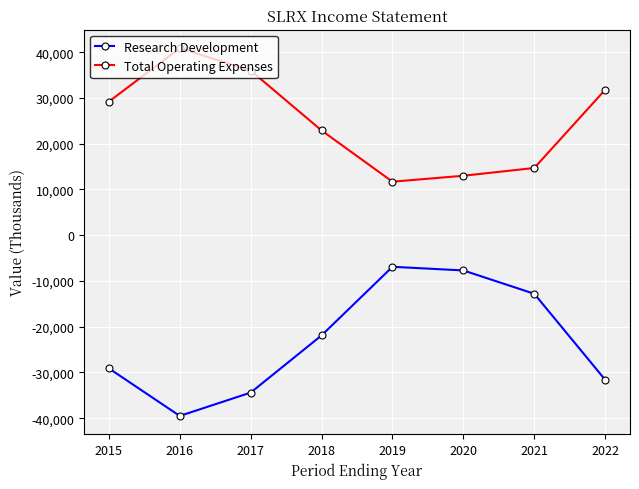

Reading left to right, transcribe all the data shown in this chart.

Research Development: -29100	-39500	-34400	-21900	-6900	-7700	-12800	-31600
Total Operating Expenses: 29200	40900	36000	22900	11700	13000	14700	31800